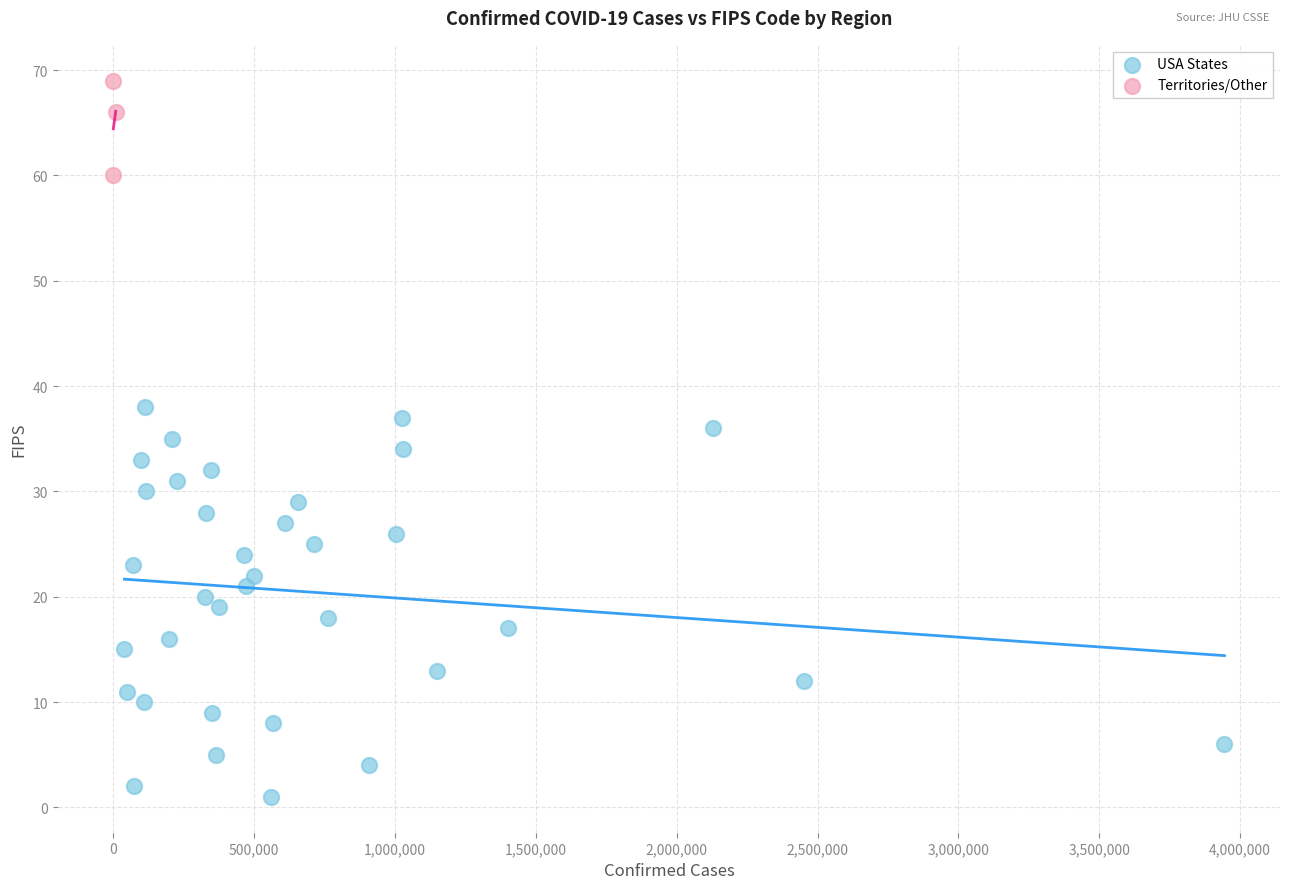

Which series reaches the minimum Y coordinate?

USA States